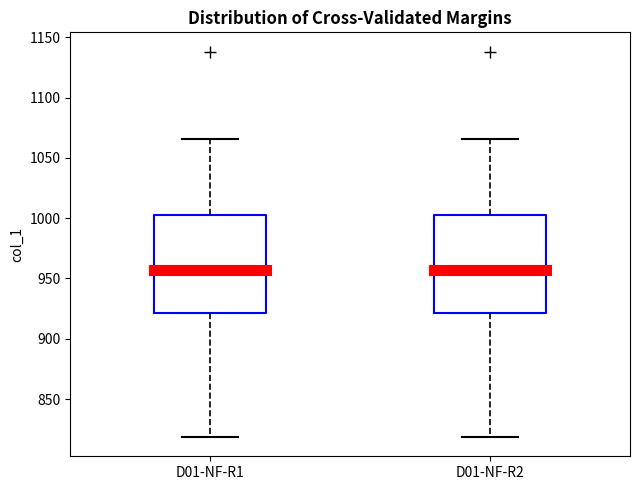

Where does the median line of the box for D01-NF-R2 sit on the y-axis? The values are not printed on the chart, so give them approximately, as read against the axis.

955